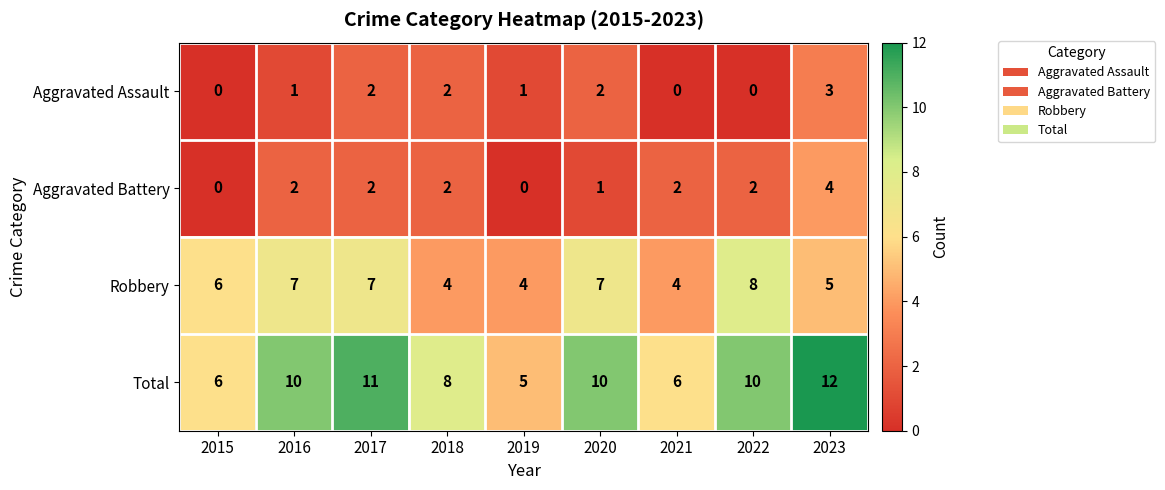

Which series has the largest range (max minus min)?

Total